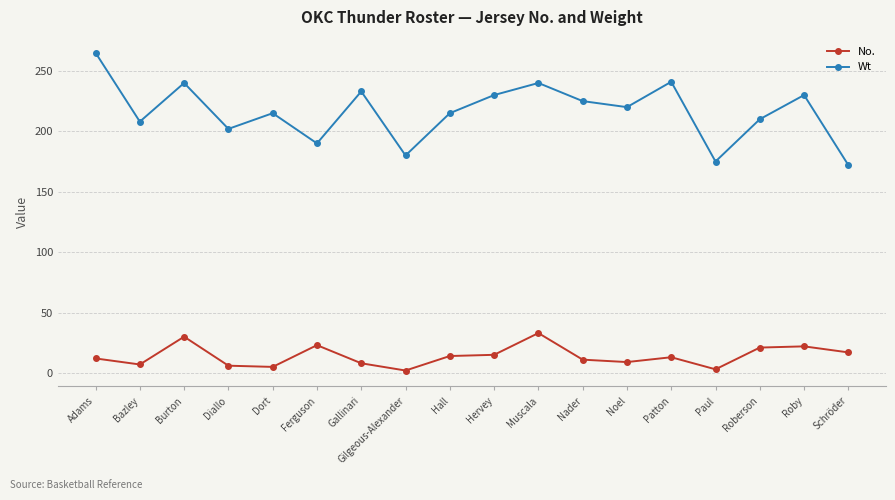

Between Paul and Roby, which series saw the biggest shift?

Wt